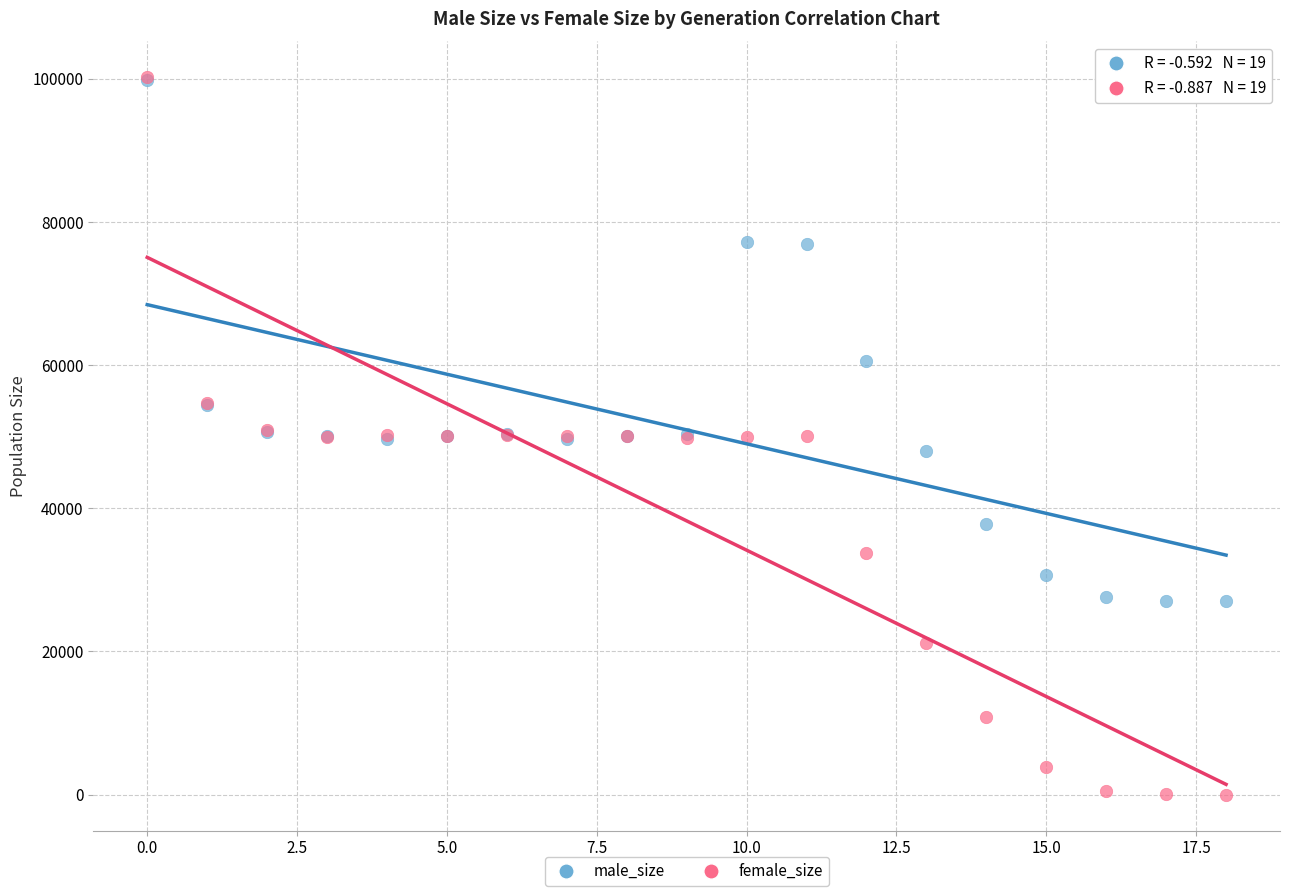

In the male_size series, what Y value is closest to 63417?

60625